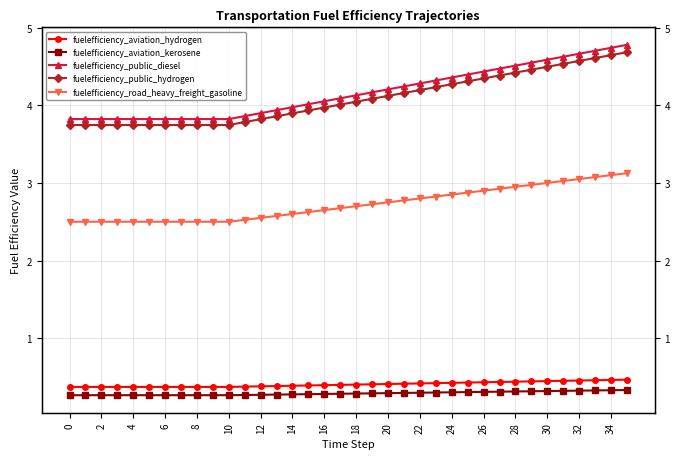

True or false: fuelefficiency_public_hydrogen and fuelefficiency_road_heavy_freight_gasoline cross at least once.

False